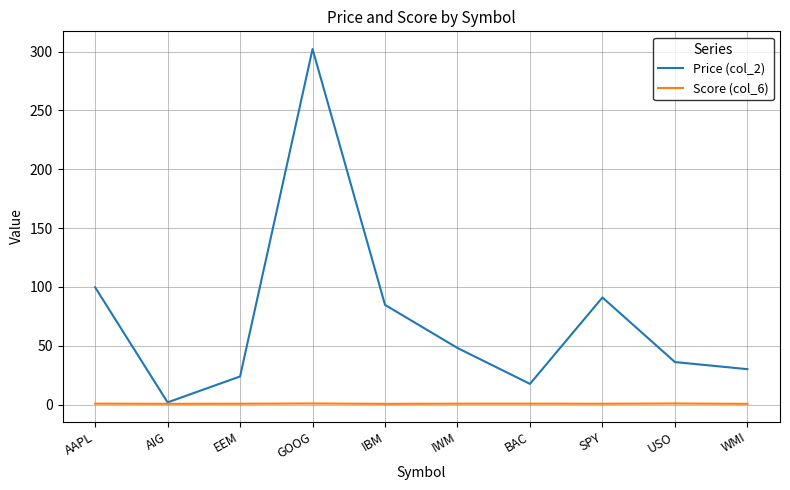

True or false: Price (col_2) has a value of 302.1 at GOOG.

True